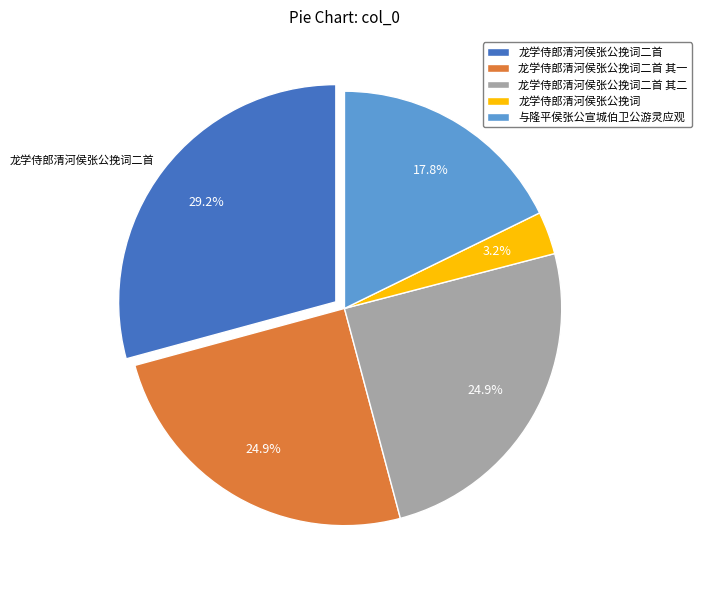

Which has a higher value, 龙学侍郎清河侯张公挽词 or 与隆平侯张公宣城伯卫公游灵应观?

与隆平侯张公宣城伯卫公游灵应观